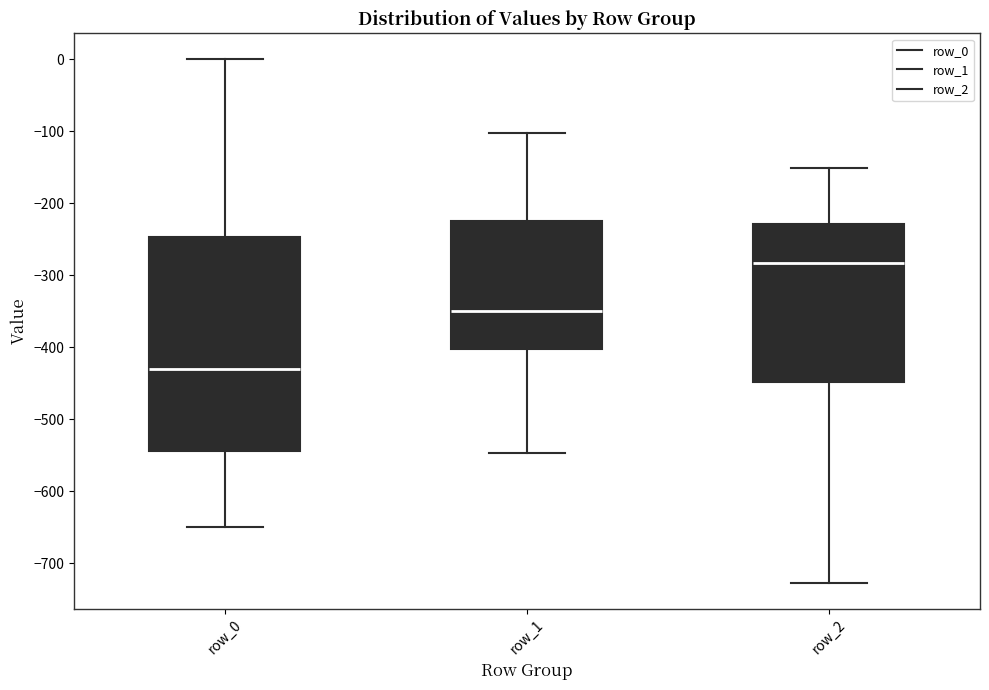

Which box has the lowest median line?

row_0